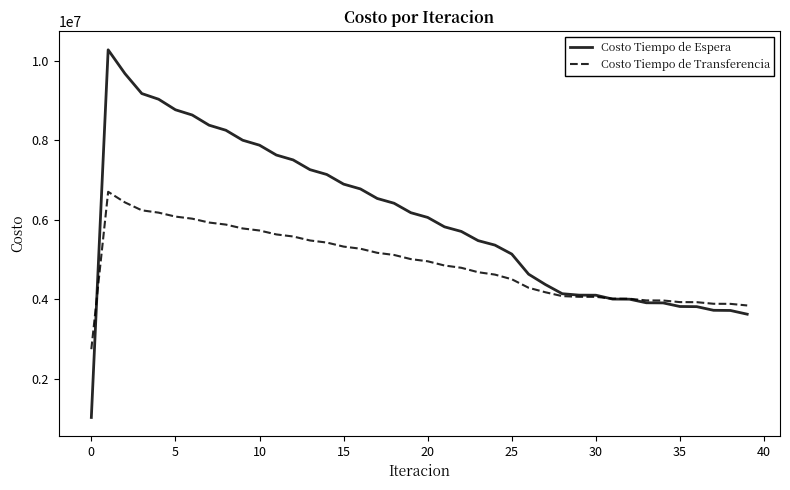

What is the minimum value for Costo Tiempo de Transferencia?

2746036.0